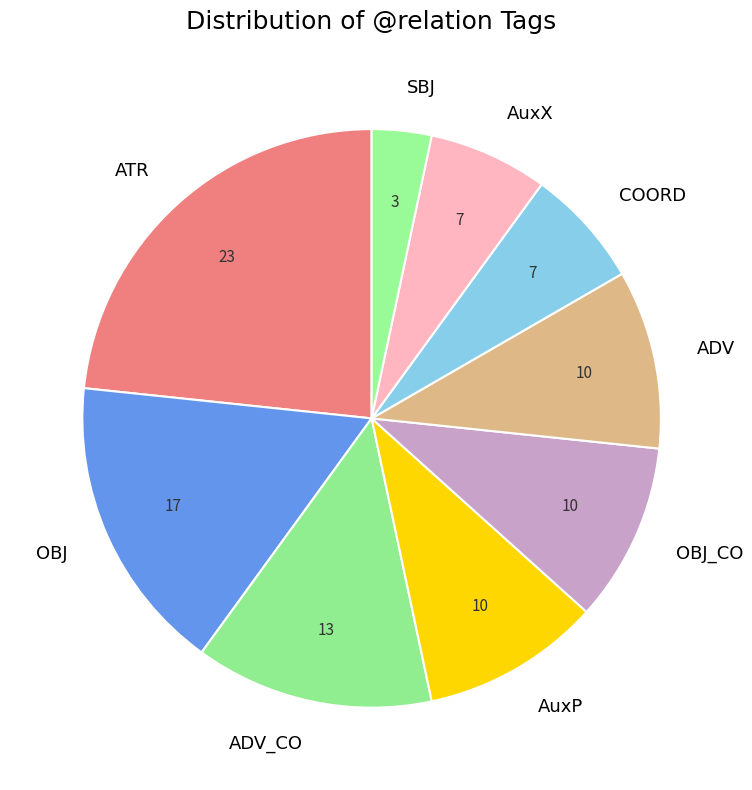

Do OBJ and ADV_CO together represent more than half of the pie?

No